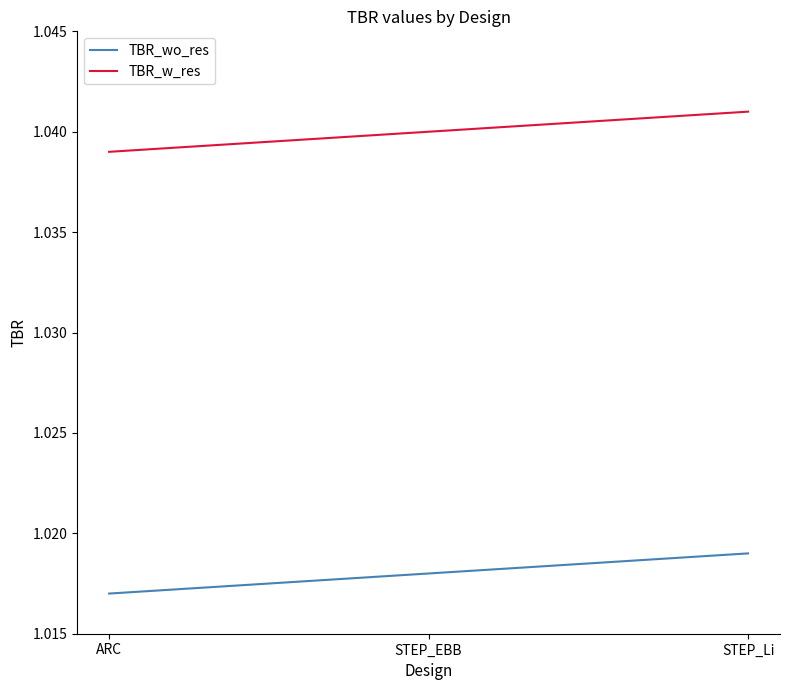

Count the TBR_w_res values in the range 1 to 2.

3